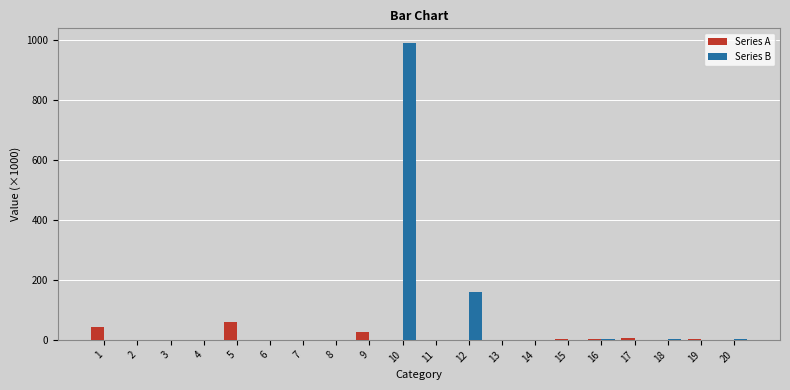

What is the average value of the Series A series?

7.3